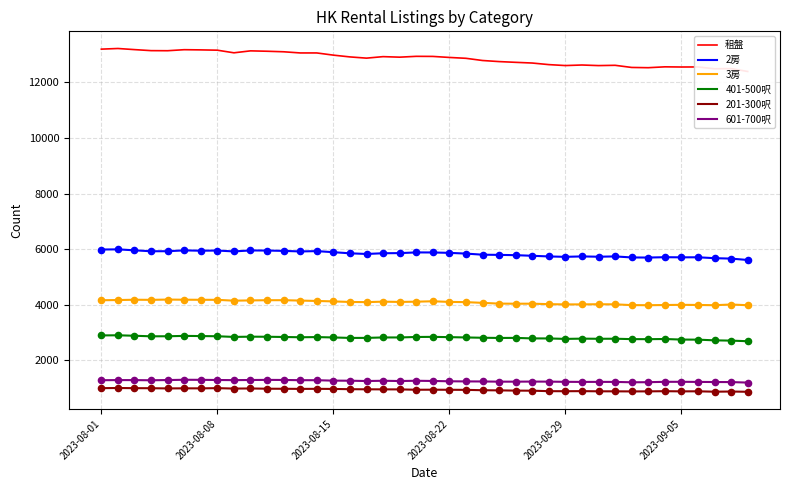

What are all the series names shown in the legend?

租盤, 2房, 3房, 401-500呎, 201-300呎, 601-700呎